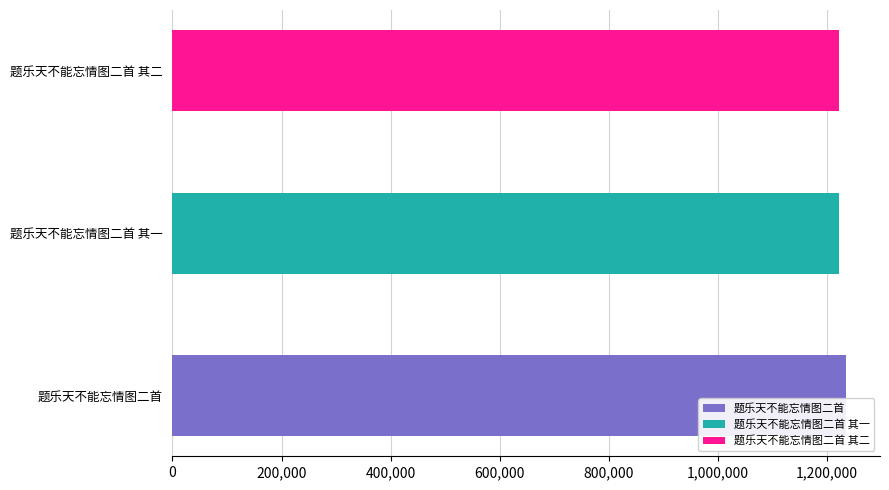

What is the sum of the values at 题乐天不能忘情图二首 and 题乐天不能忘情图二首 其二?

2457776